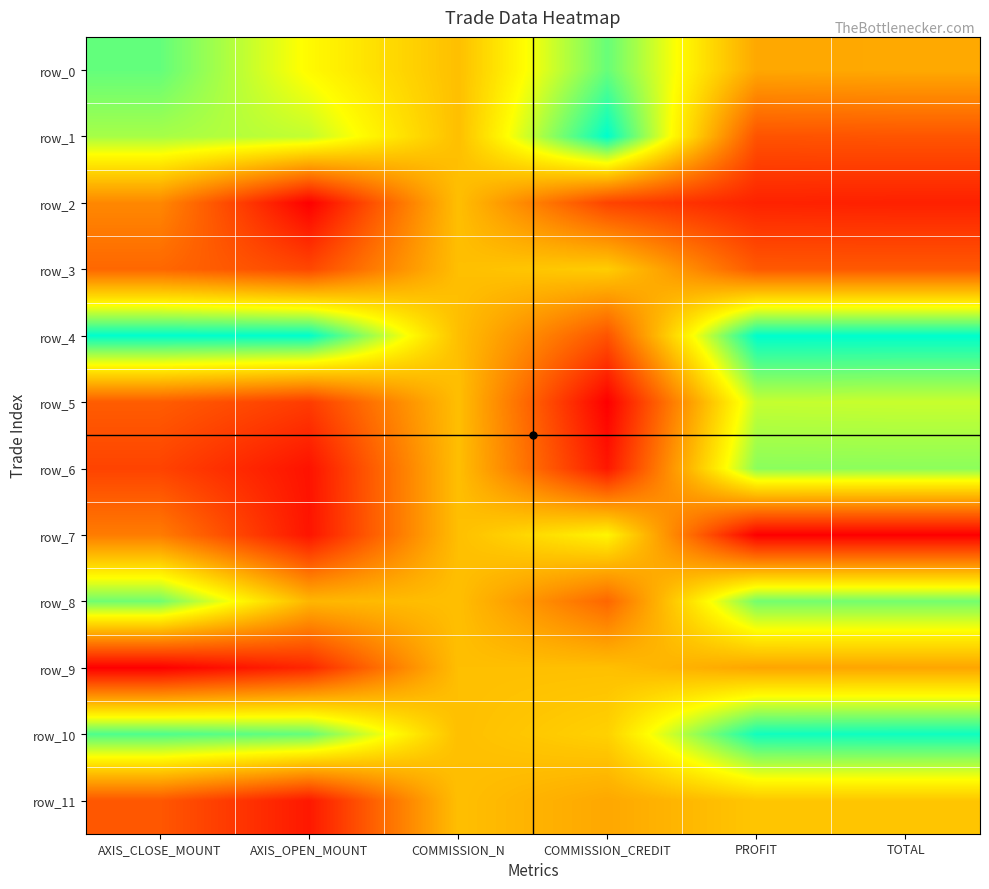

Is it true that row_0 equals 1.1 at AXIS_OPEN_MOUNT?

False